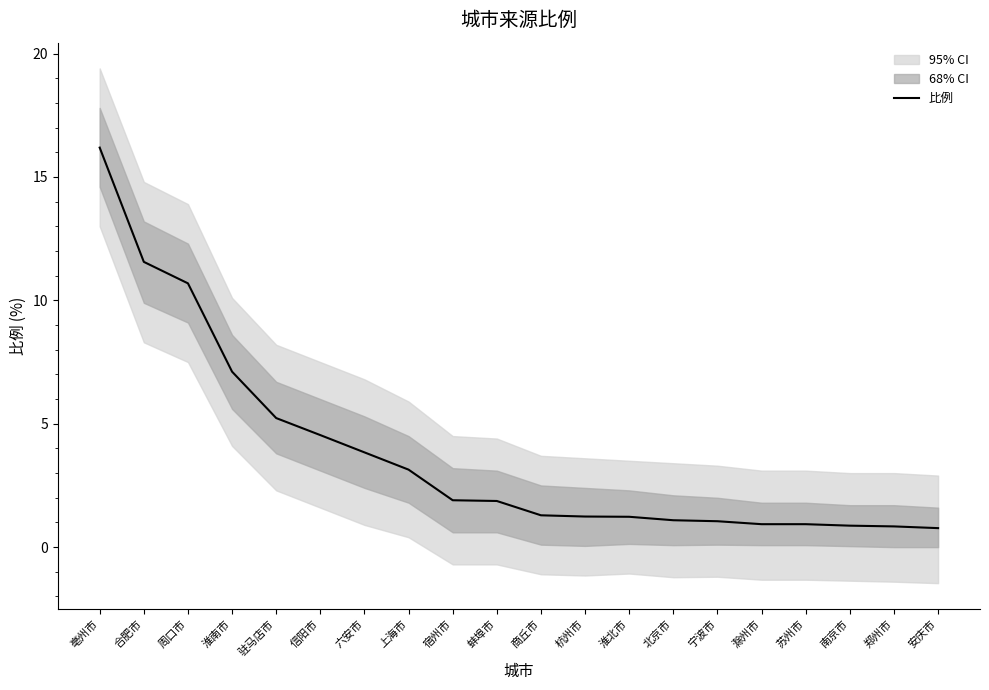

Is it true that the value at 驻马店市 is 5.2?

True